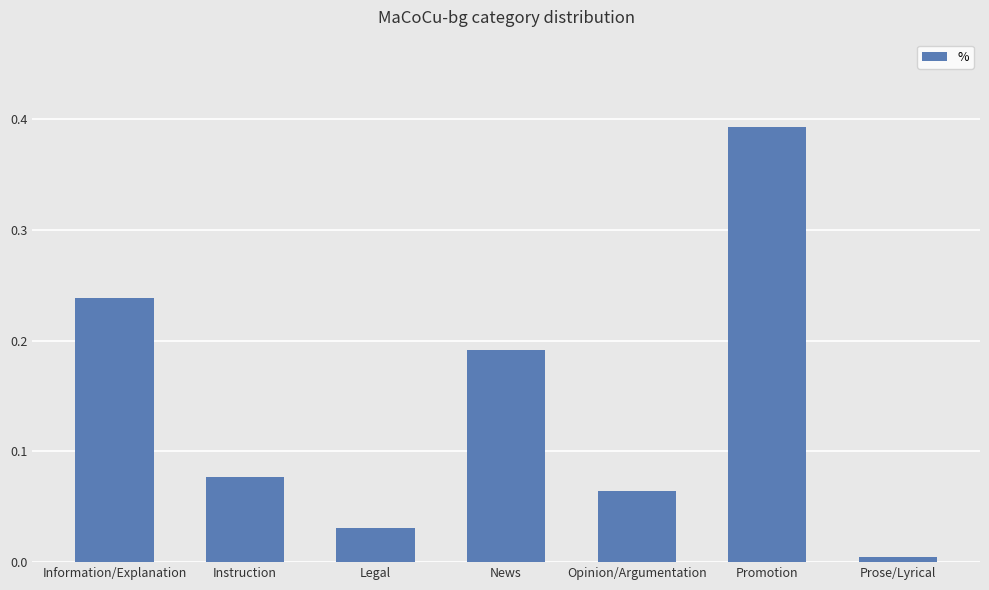

What is the sum of all values?

1.0